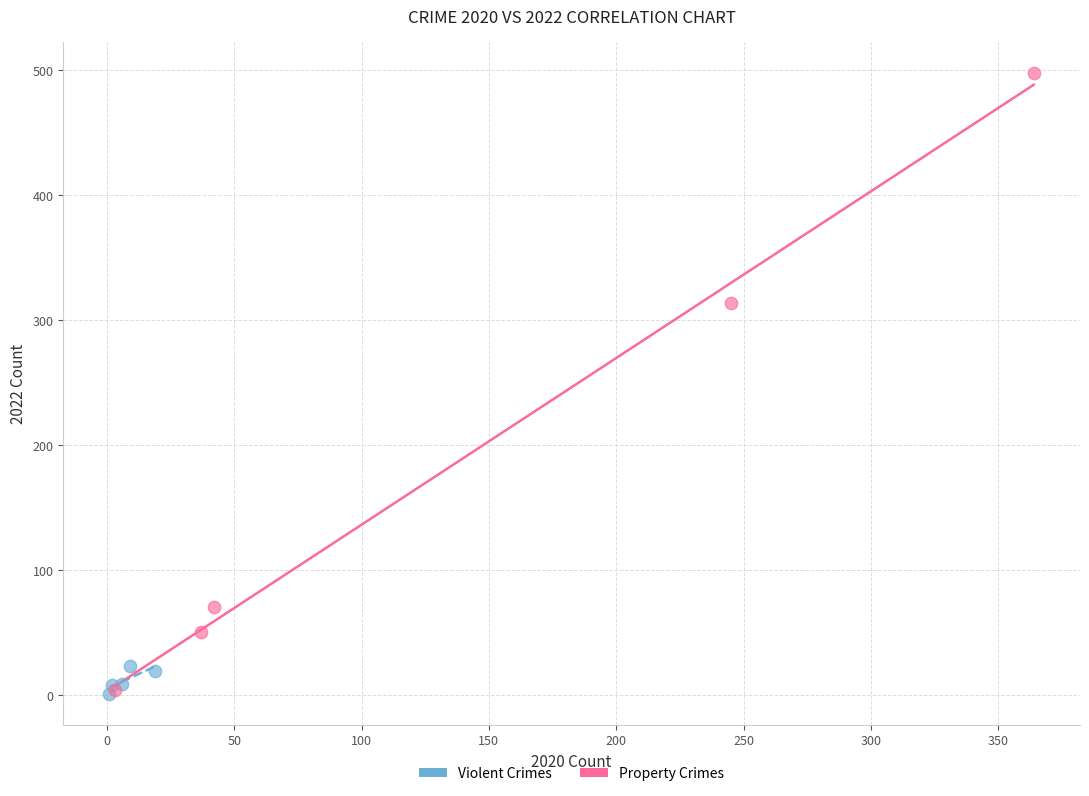

Which series reaches the maximum Y coordinate?

Property Crimes